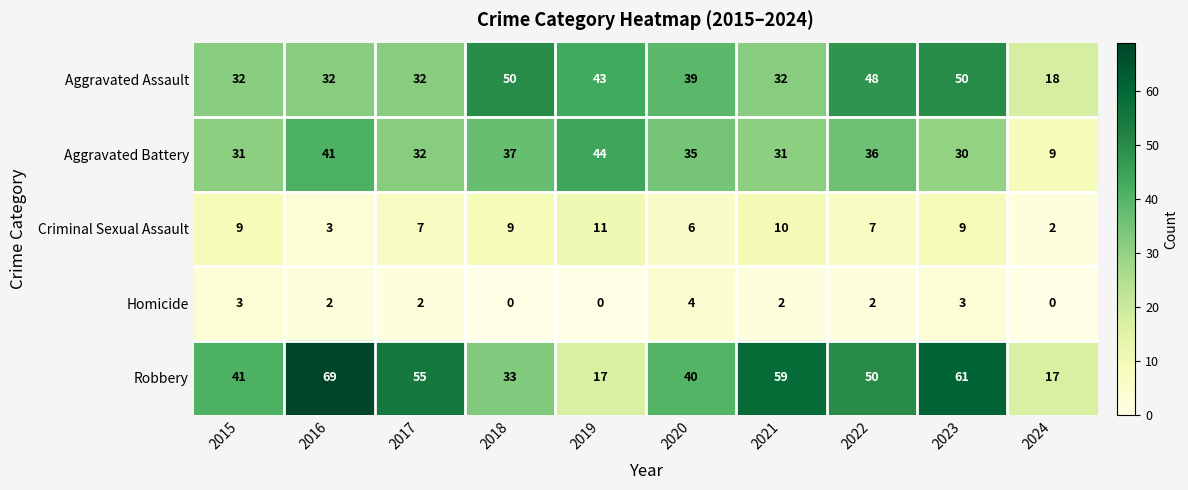

Which category has the highest value in the Robbery series?

2016